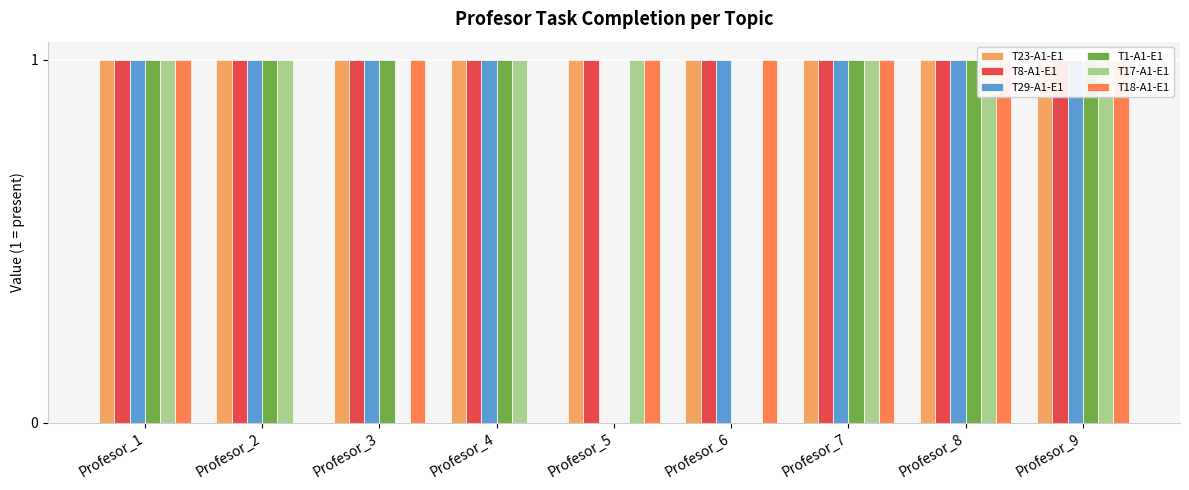

How many categories are shown in the chart?

9